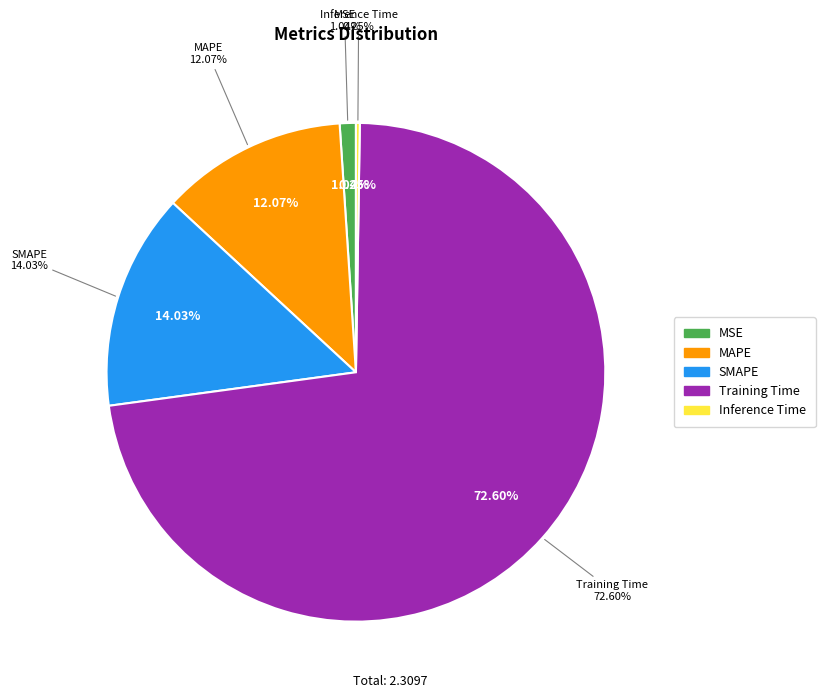

Which has a higher value, Training Time or MSE?

Training Time